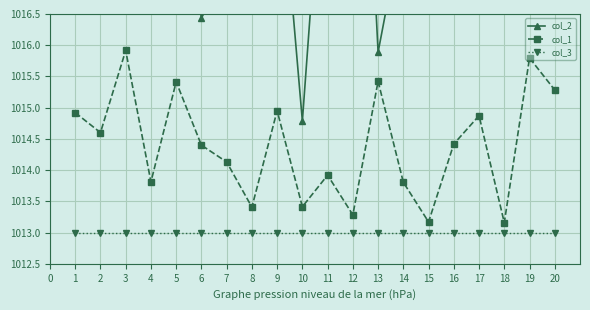

At which label does col_1 reach its peak?

3